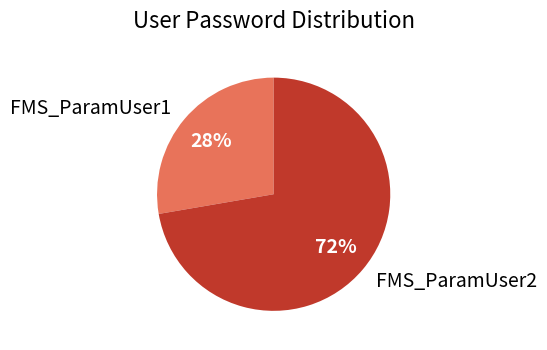

To the nearest percent, what is the average slice percentage?

50%